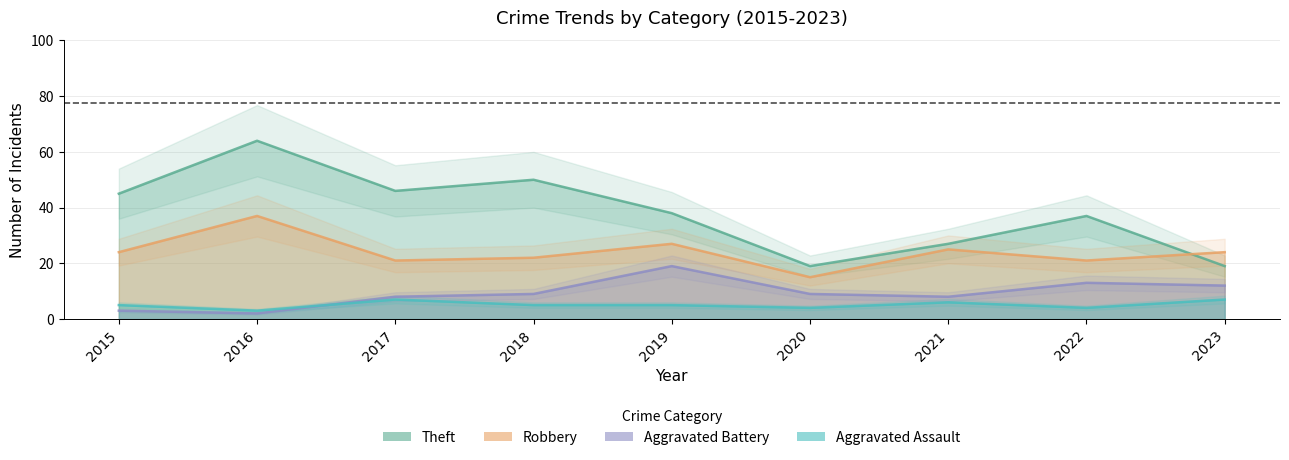

The Aggravated Battery series shows 1 at 2015. True or false?

False